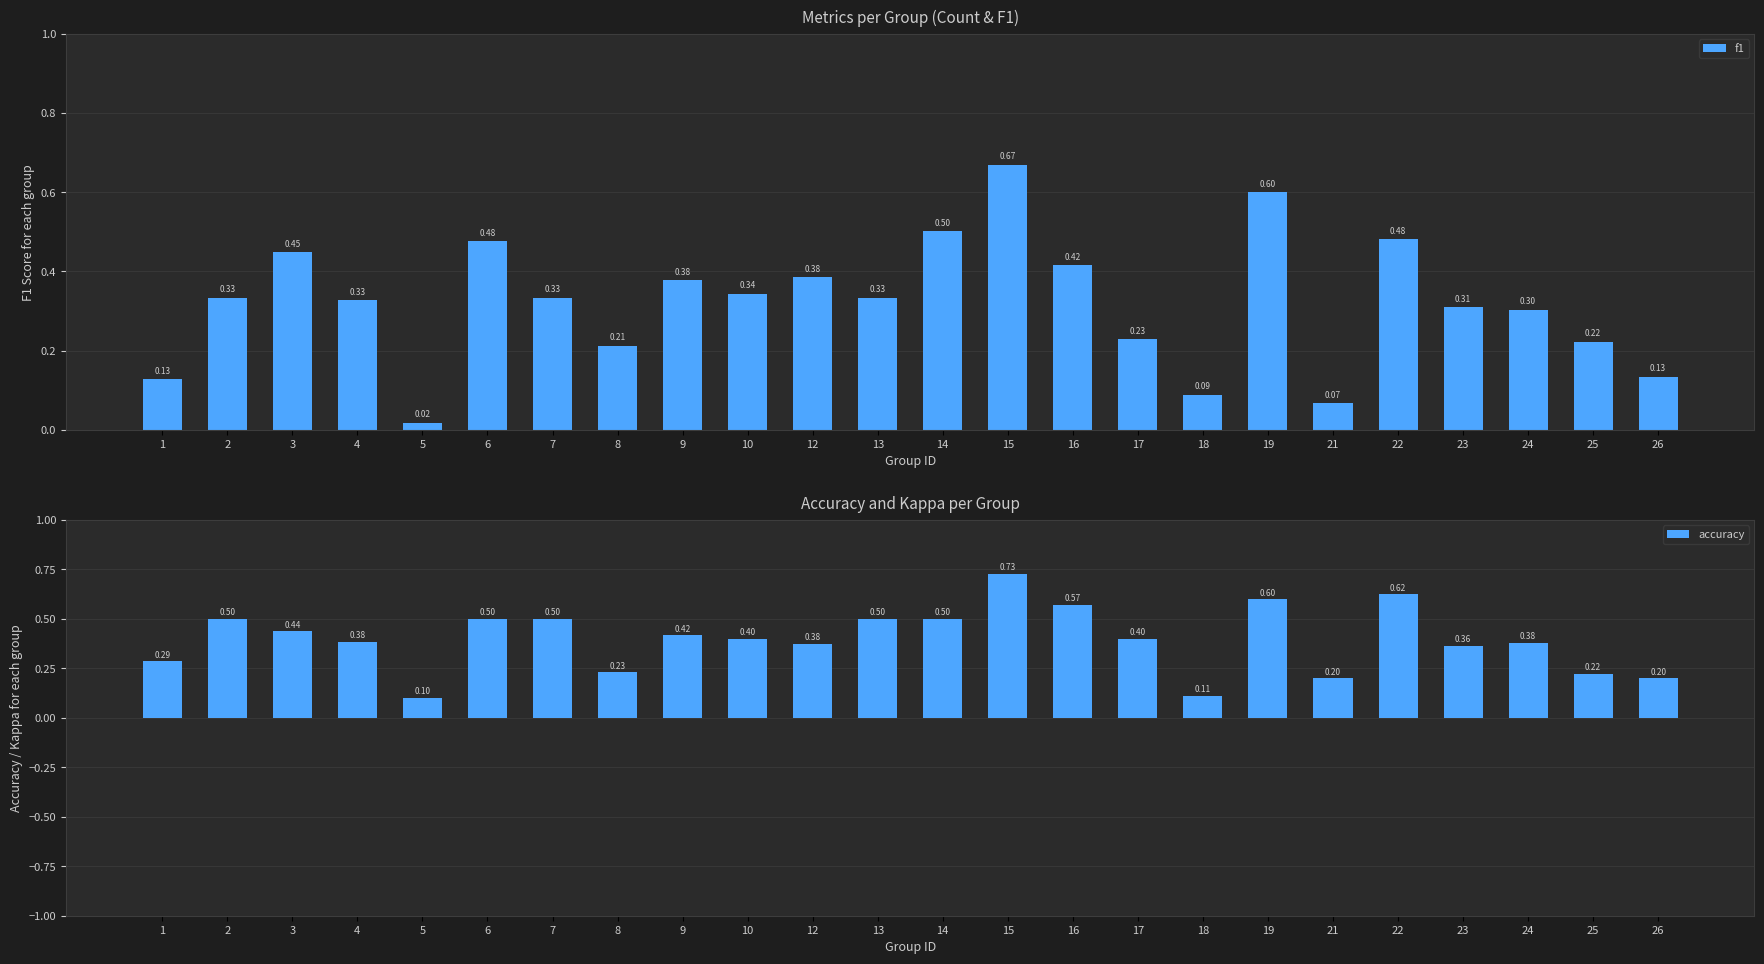

What is the spread (max minus min) of values at 24?

0.1